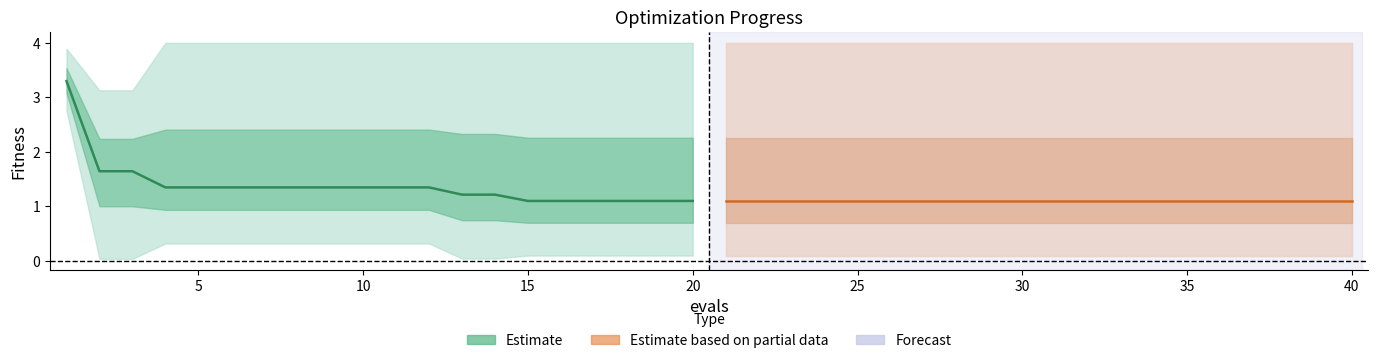

The value of mean (Partial) at 18 is 1.7. True or false?

False